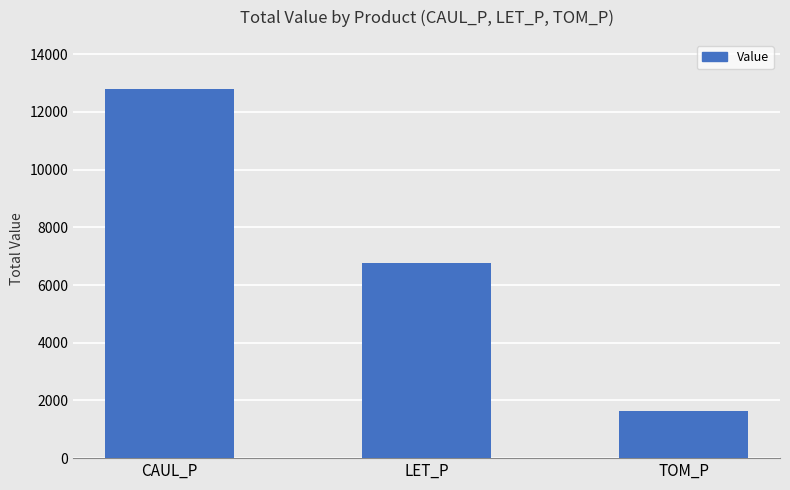

What is the change in value from CAUL_P to TOM_P?

-11165.2